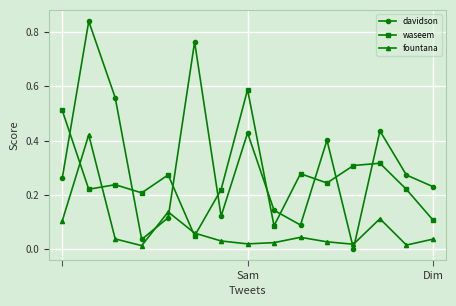

True or false: davidson has more than 1 points higher than both neighbors.

True